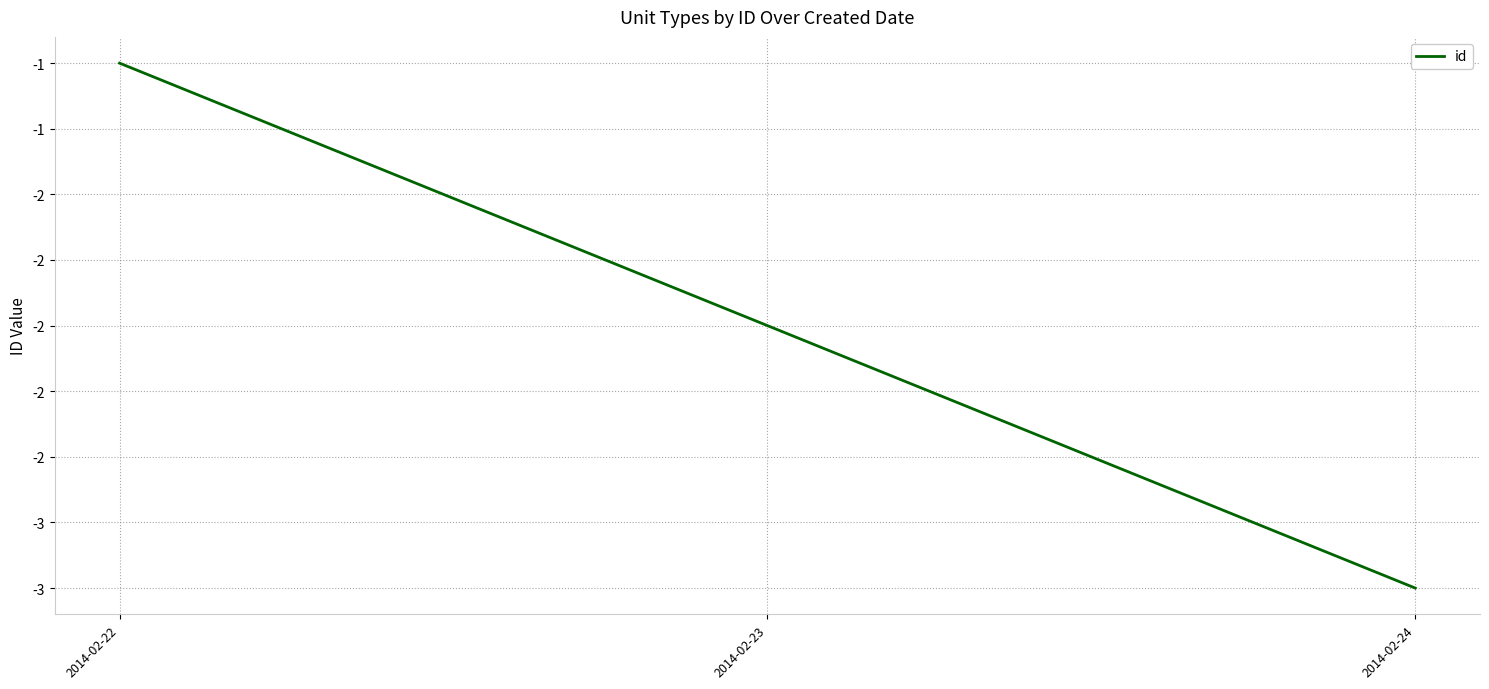

What is the value of the 2nd point from the left?

-2